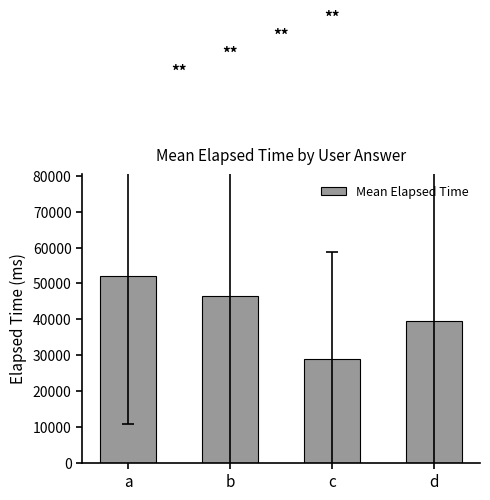

Which has a higher value, a or d?

a